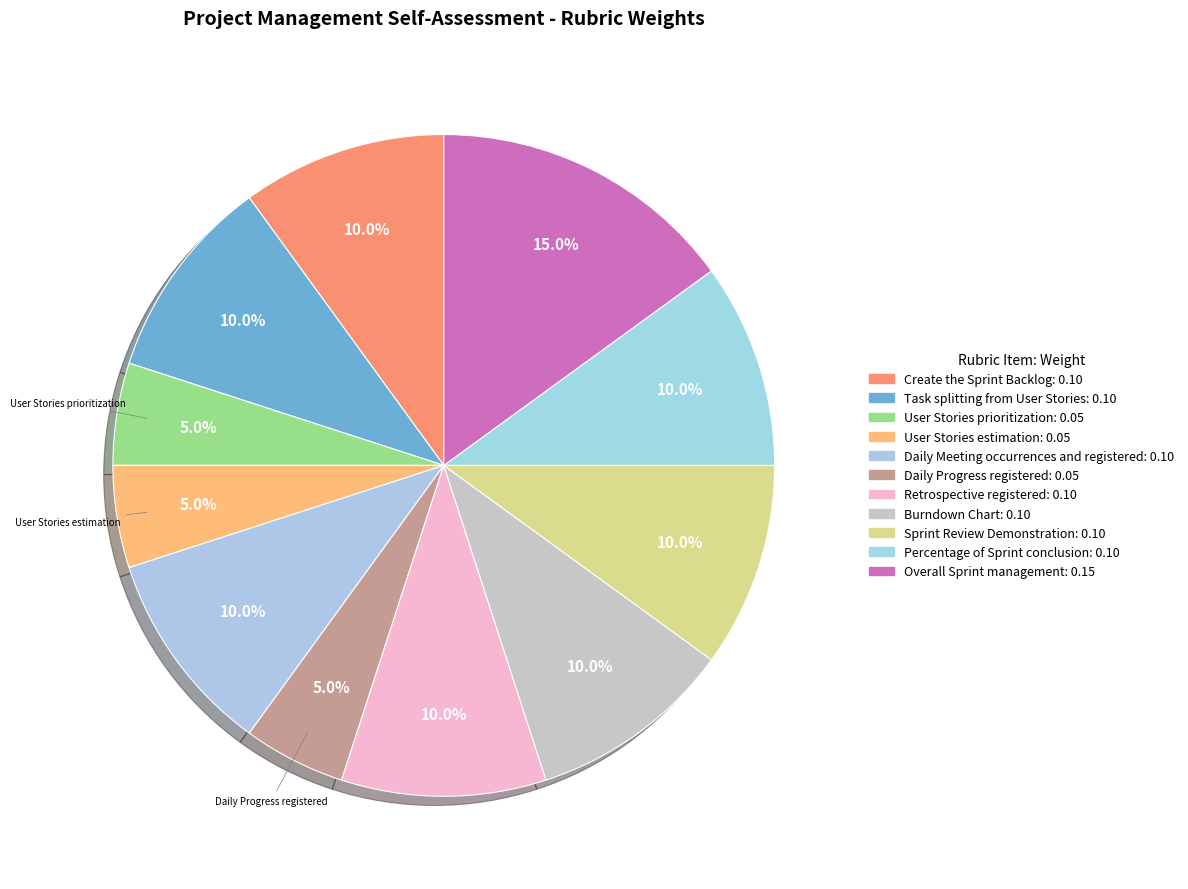

Count the number of slices in the pie.

11